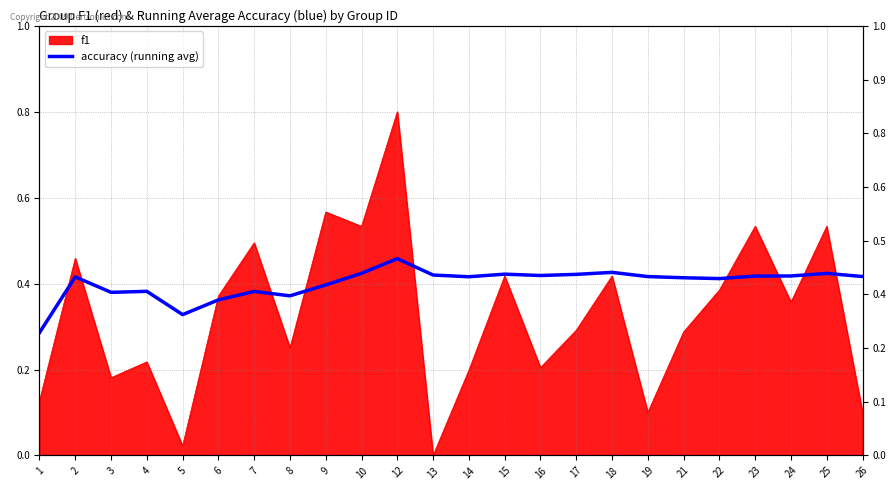

What is the difference between the maximum and second lowest values?

0.1